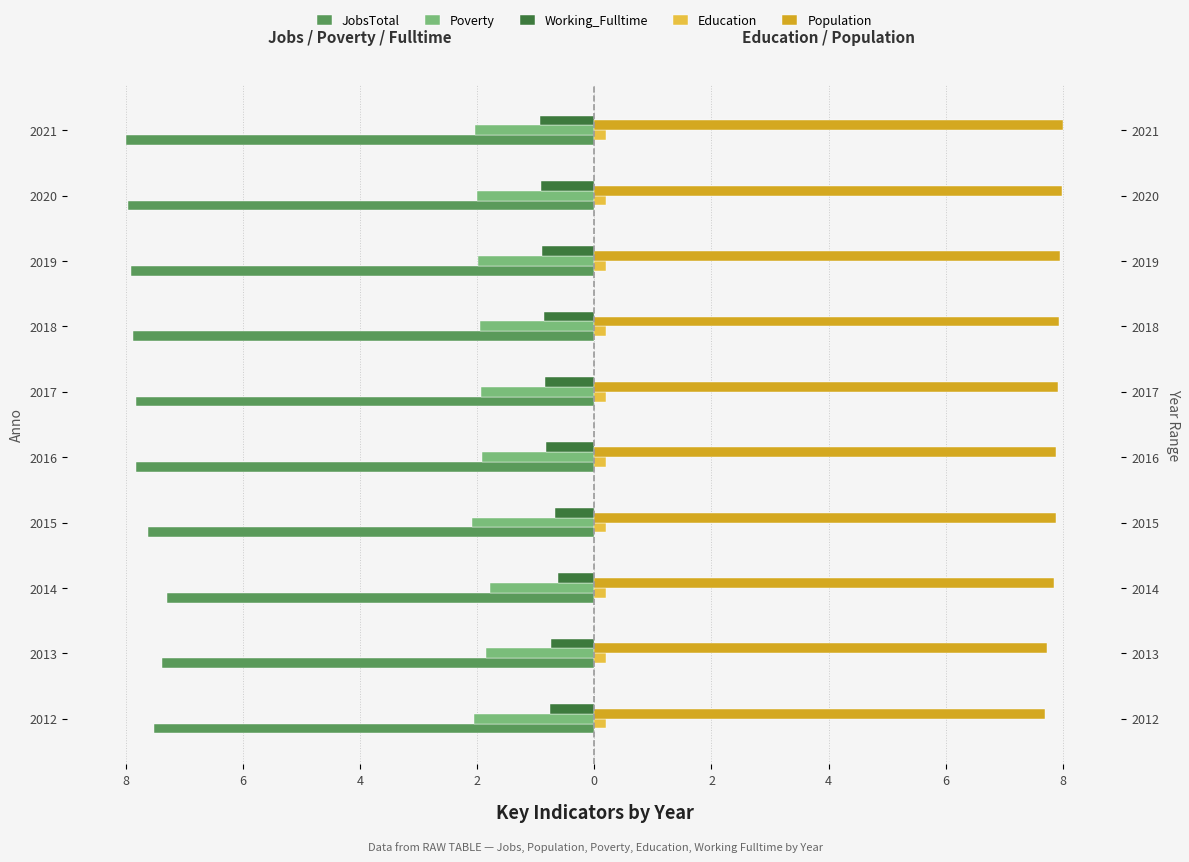

What is the maximum value shown in the chart?

8.0